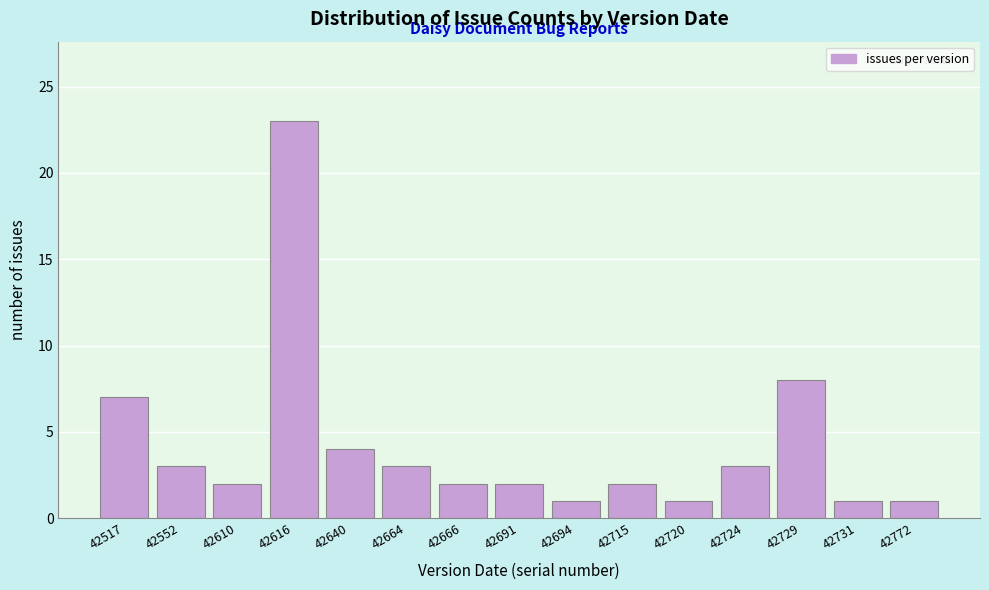

Reading left to right, transcribe all the data shown in this chart.

42517=7	42552=3	42610=2	42616=23	42640=4	42664=3	42666=2	42691=2	42694=1	42715=2	42720=1	42724=3	42729=8	42731=1	42772=1